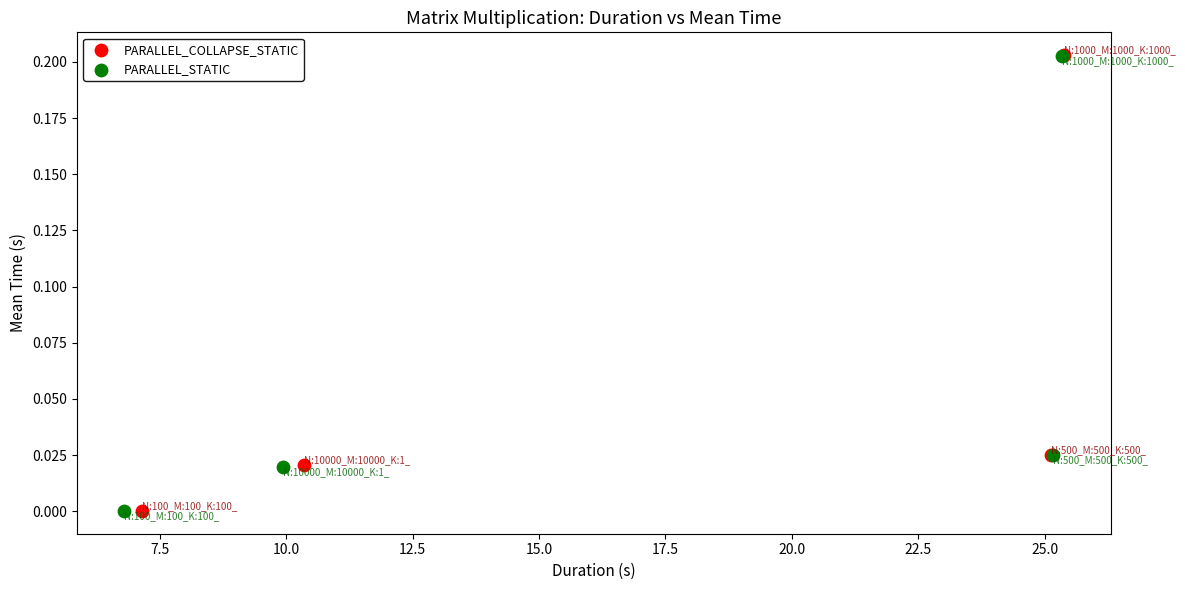

Which series has the widest spread of Y values?

PARALLEL_COLLAPSE_STATIC